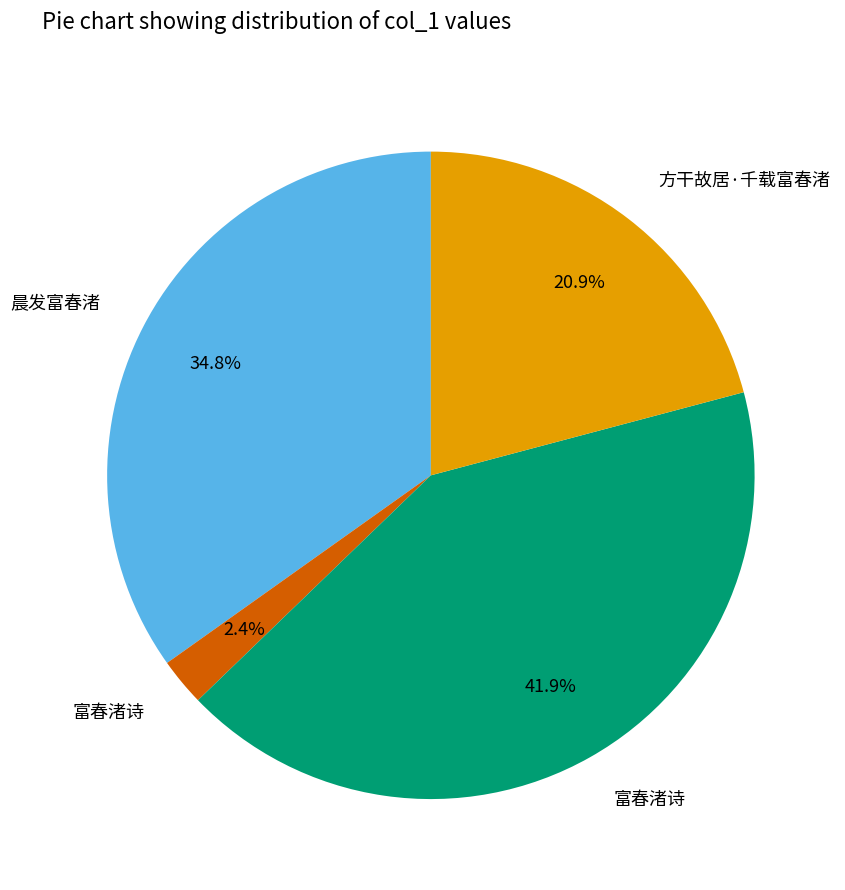

Is there any slice that represents more than half of the pie?

No